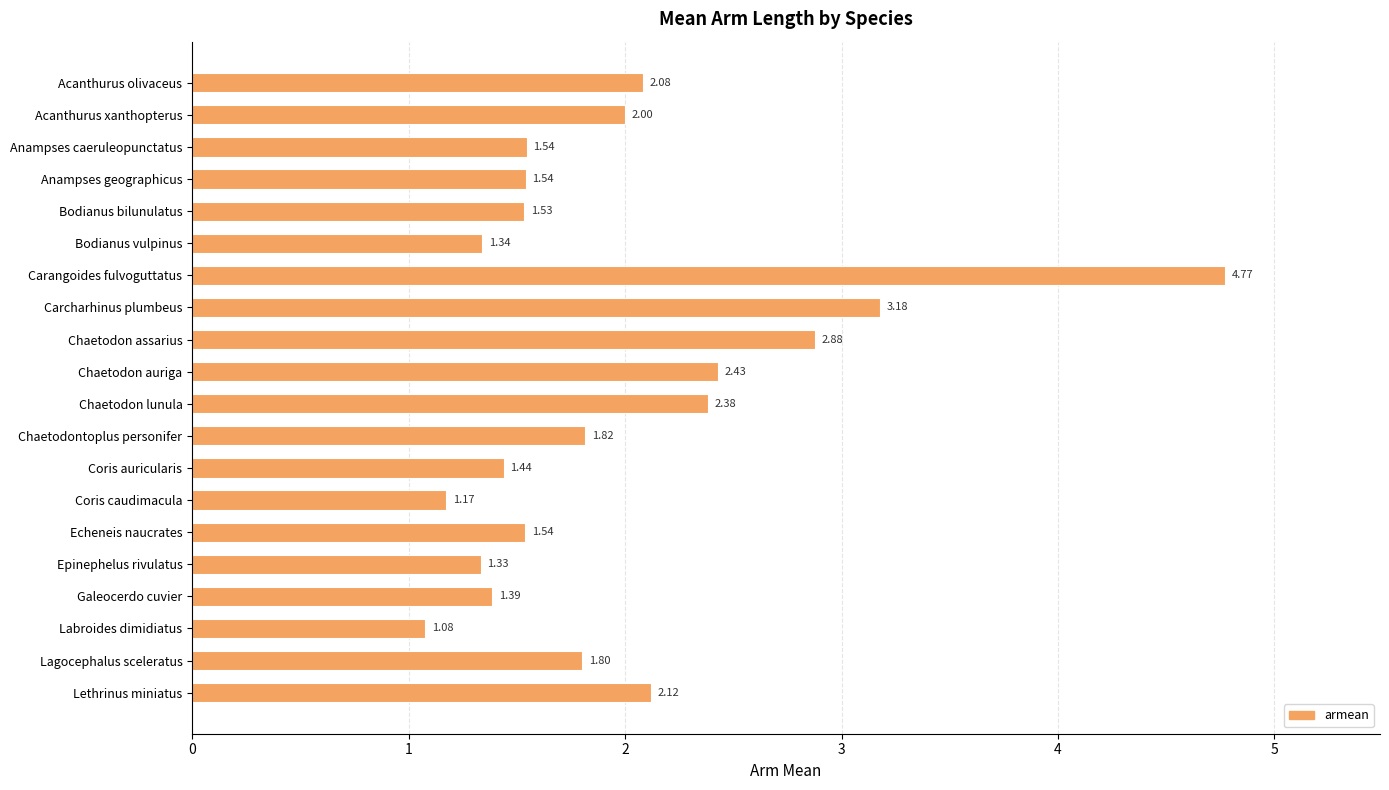

What is the difference between the maximum and second lowest values?

3.6